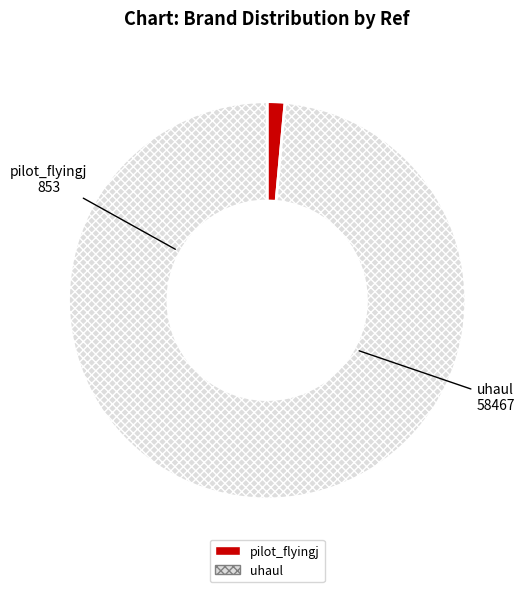

Combined, do pilot_flyingj and uhaul account for over 50%?

Yes